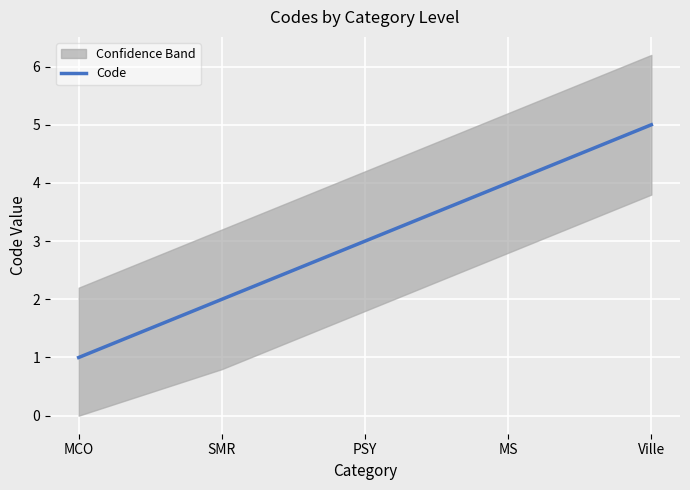

Reading right to left, transcribe all the data shown in this chart.

5	4	3	2	1